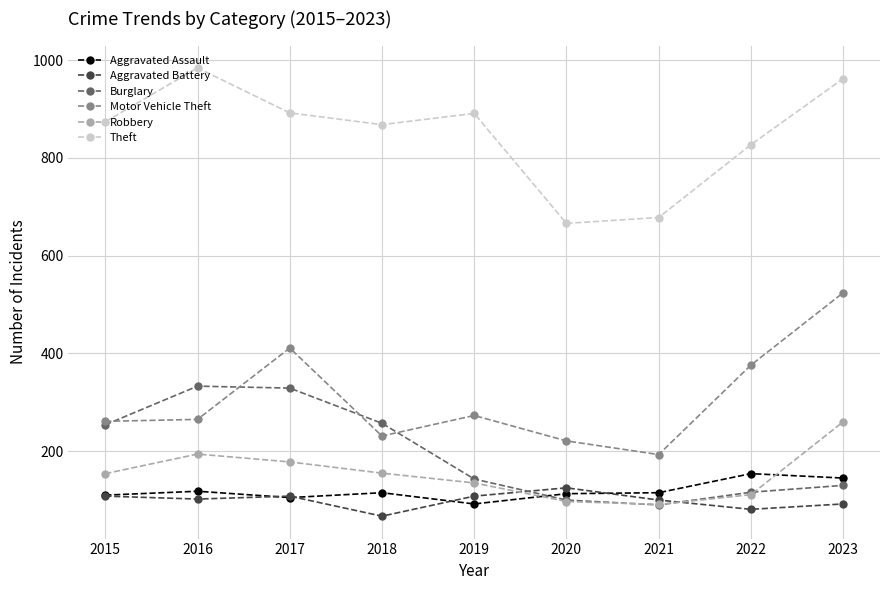

How many data points does each series have?

9